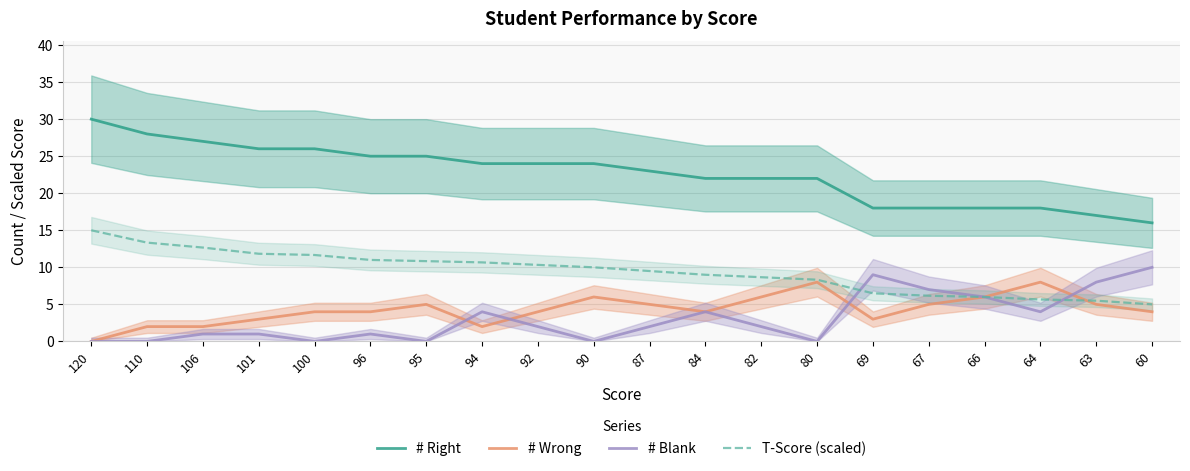

At which label is # Wrong closest to 4?

100